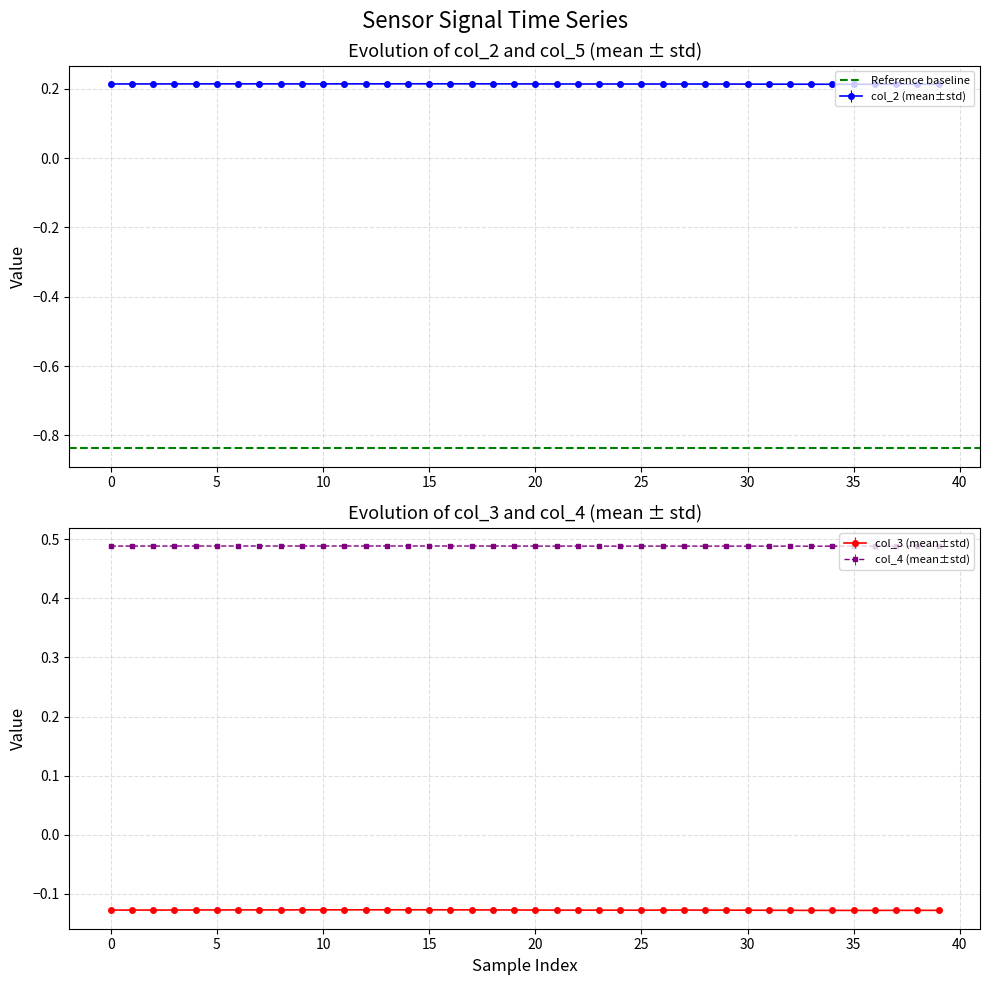

Reading right to left, what are all the values shown in this chart?

col_2: 0.2	0.2	0.2	0.2	0.2	0.2	0.2	0.2	0.2	0.2	0.2	0.2	0.2	0.2	0.2	0.2	0.2	0.2	0.2	0.2	0.2	0.2	0.2	0.2	0.2	0.2	0.2	0.2	0.2	0.2	0.2	0.2	0.2	0.2	0.2	0.2	0.2	0.2	0.2	0.2
col_3: -0.1	-0.1	-0.1	-0.1	-0.1	-0.1	-0.1	-0.1	-0.1	-0.1	-0.1	-0.1	-0.1	-0.1	-0.1	-0.1	-0.1	-0.1	-0.1	-0.1	-0.1	-0.1	-0.1	-0.1	-0.1	-0.1	-0.1	-0.1	-0.1	-0.1	-0.1	-0.1	-0.1	-0.1	-0.1	-0.1	-0.1	-0.1	-0.1	-0.1
col_4: 0.5	0.5	0.5	0.5	0.5	0.5	0.5	0.5	0.5	0.5	0.5	0.5	0.5	0.5	0.5	0.5	0.5	0.5	0.5	0.5	0.5	0.5	0.5	0.5	0.5	0.5	0.5	0.5	0.5	0.5	0.5	0.5	0.5	0.5	0.5	0.5	0.5	0.5	0.5	0.5
col_5: -0.8	-0.8	-0.8	-0.8	-0.8	-0.8	-0.8	-0.8	-0.8	-0.8	-0.8	-0.8	-0.8	-0.8	-0.8	-0.8	-0.8	-0.8	-0.8	-0.8	-0.8	-0.8	-0.8	-0.8	-0.8	-0.8	-0.8	-0.8	-0.8	-0.8	-0.8	-0.8	-0.8	-0.8	-0.8	-0.8	-0.8	-0.8	-0.8	-0.8